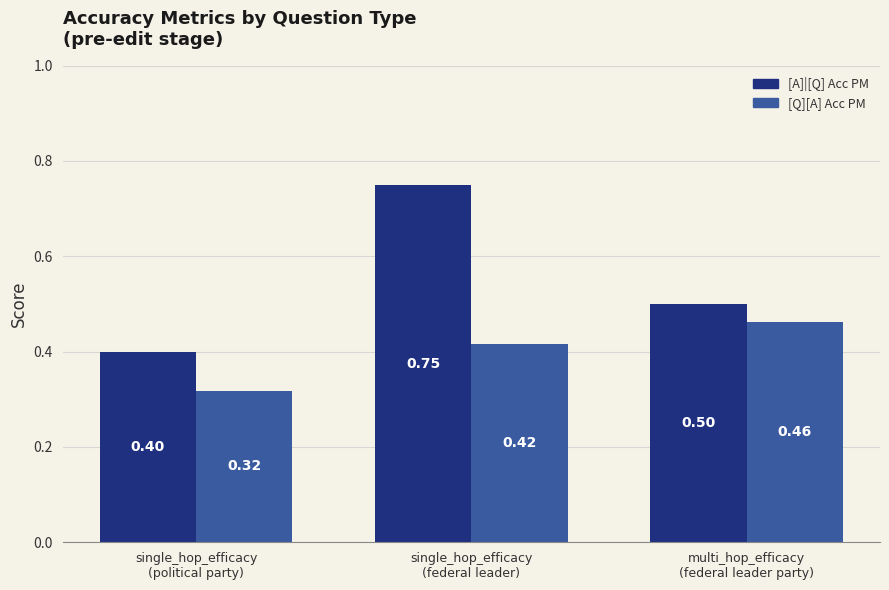

How many groups of bars are there?

3